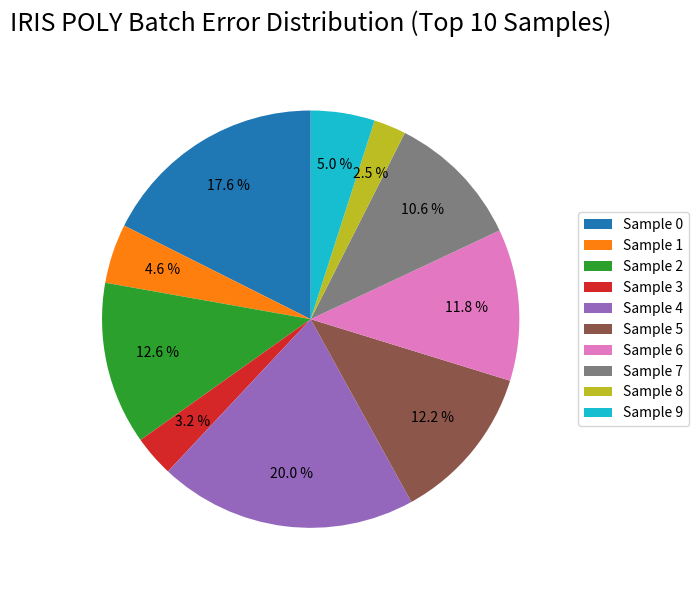

What percentage is NOT represented by Sample 9?

95.0%